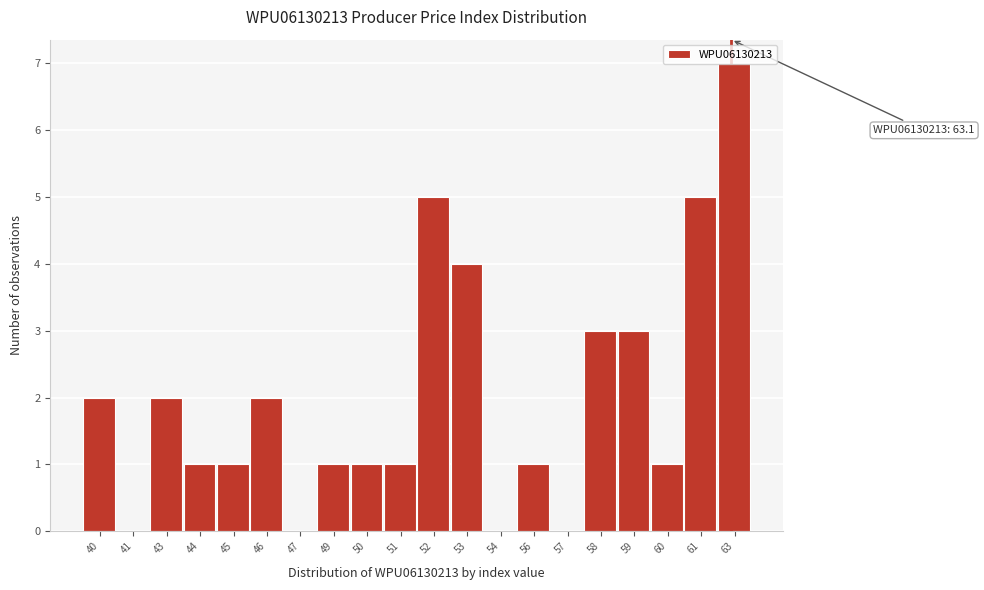

What is the greatest value displayed?

7